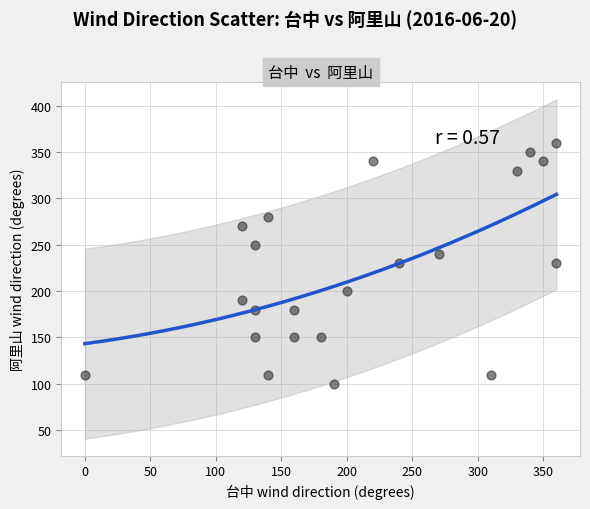

What is the range of Y values (max minus min)?

260